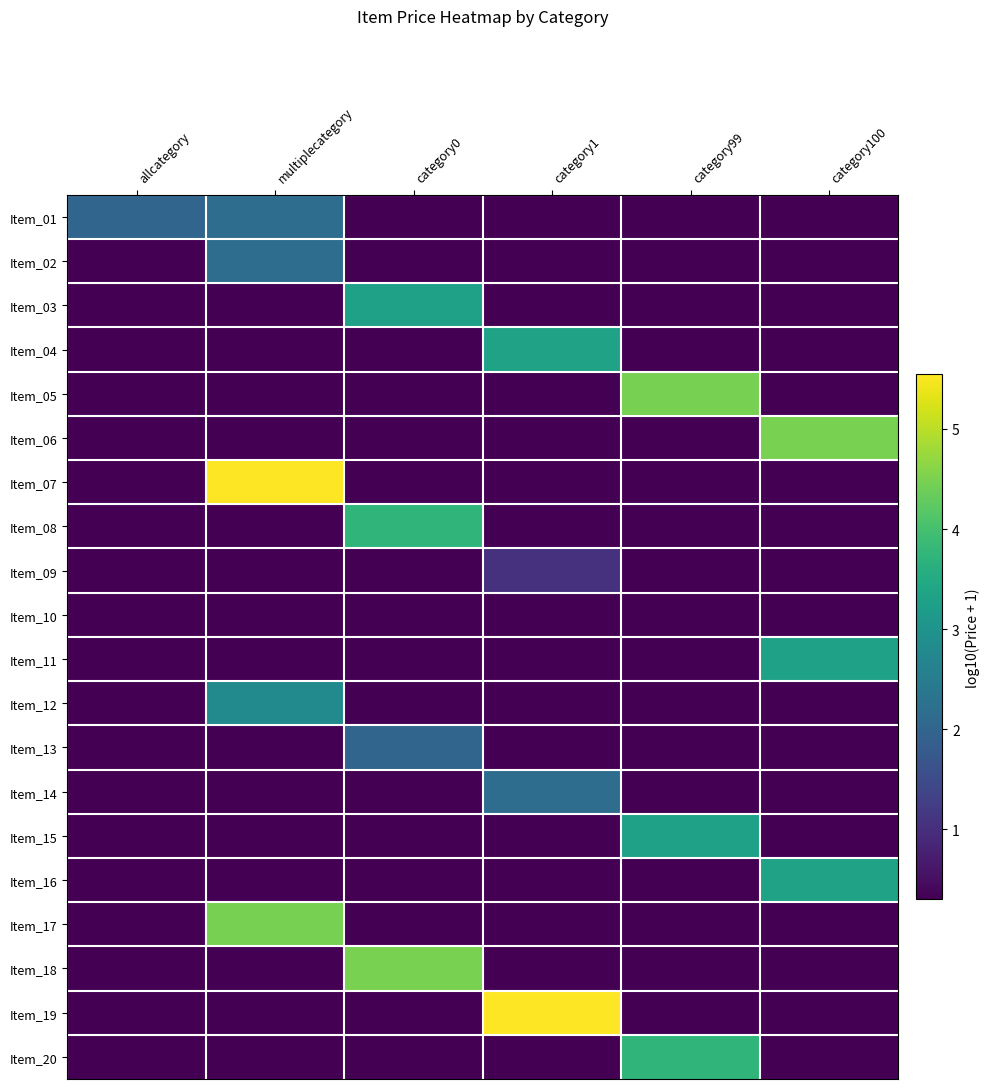

Which series has the largest total across all categories?

Item_07